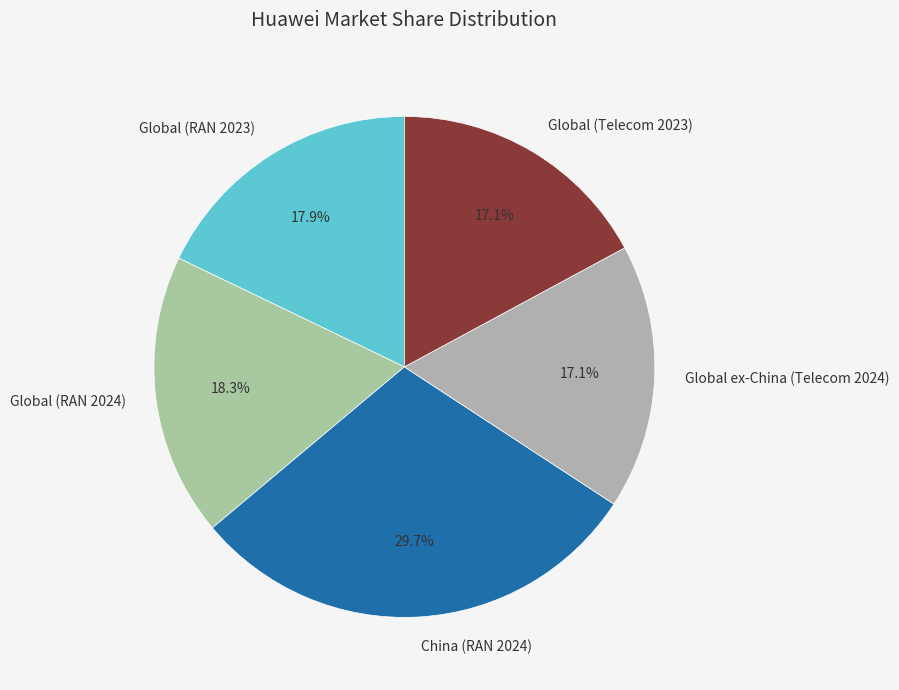

To the nearest percent, what is the average slice percentage?

20%